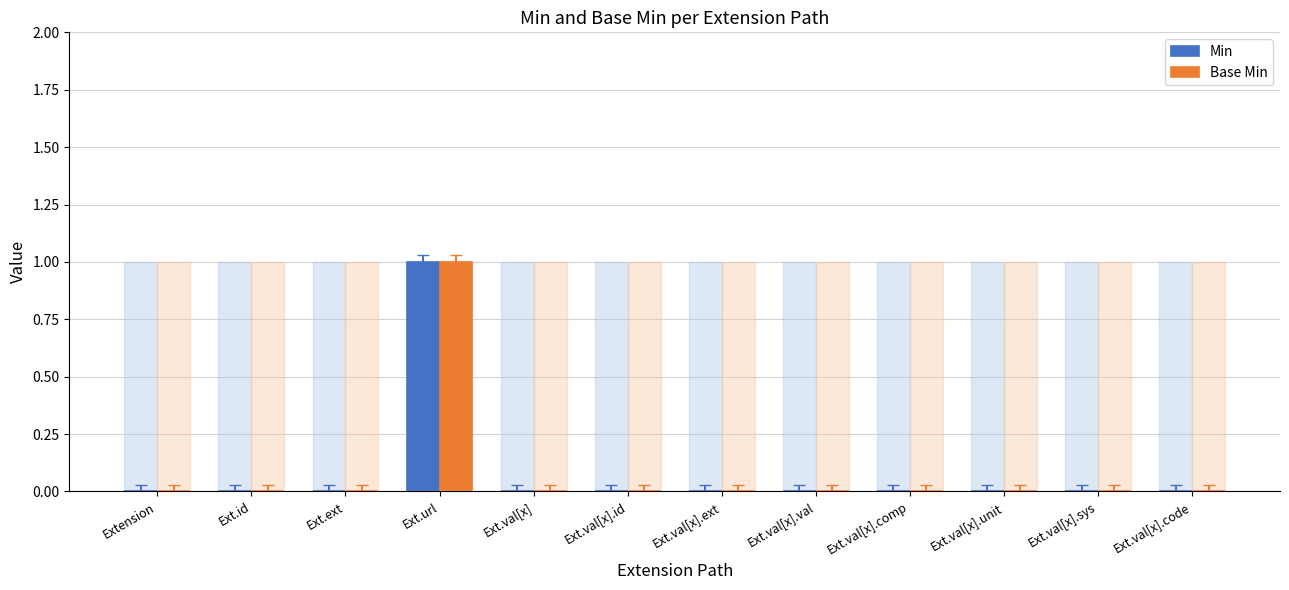

At which label does Base Min reach its peak?

Ext.url